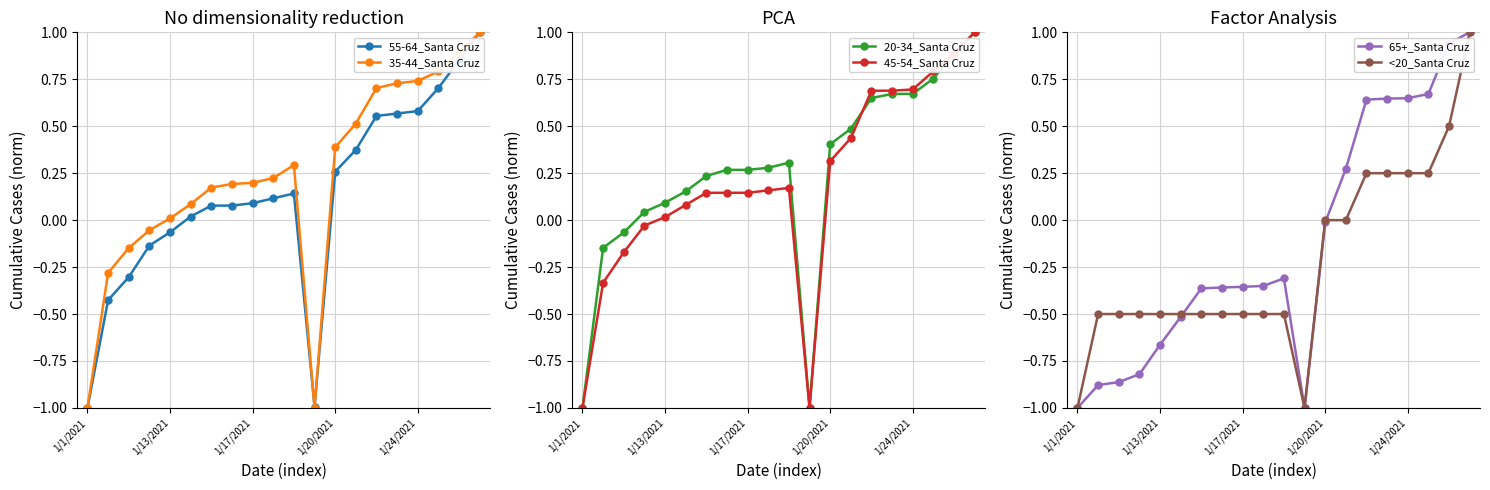

What is the highest value of the 55-64_Santa Cruz series?

1.0